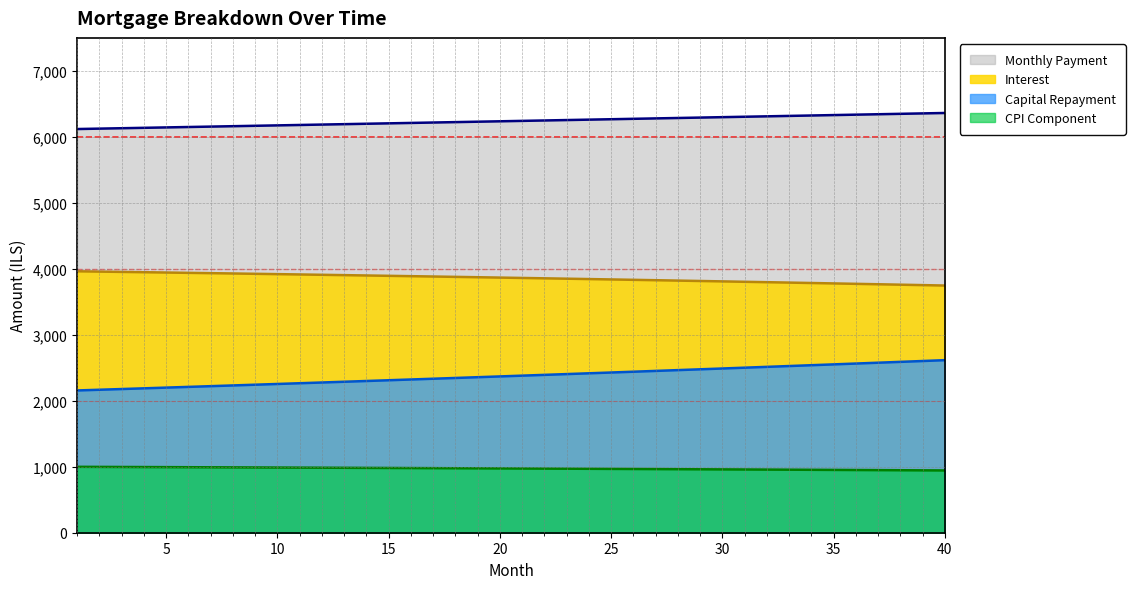

What value does the cpi series have at 10?

987.9